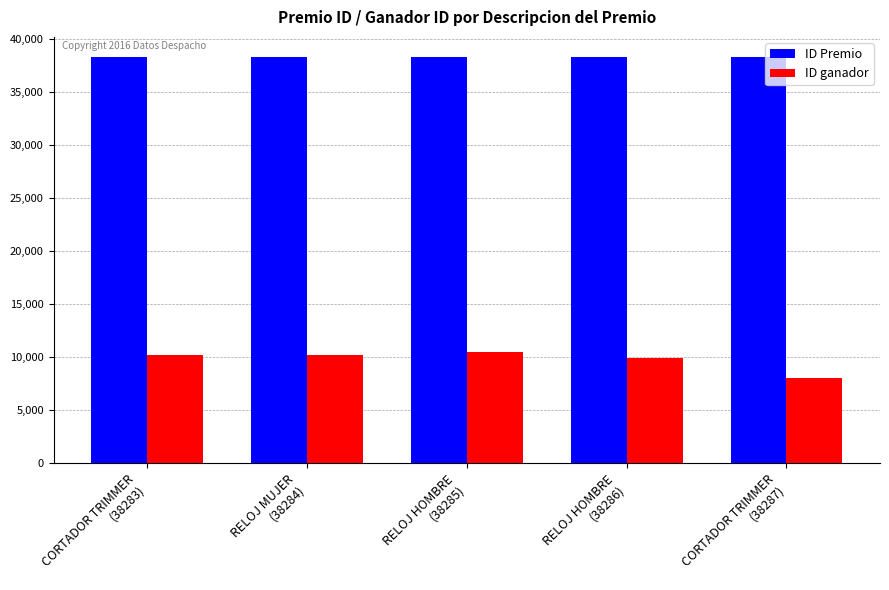

At how many categories does at least one series exceed 33197?

5